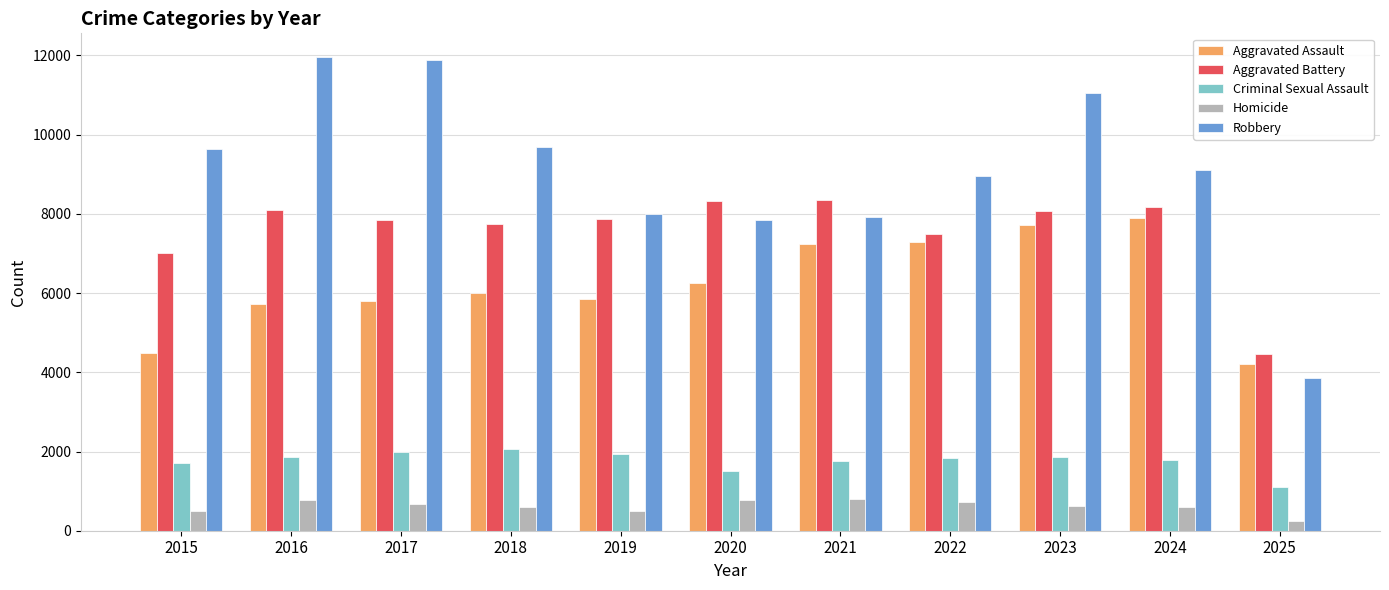

The value of Robbery at 2016 is 11960. True or false?

True